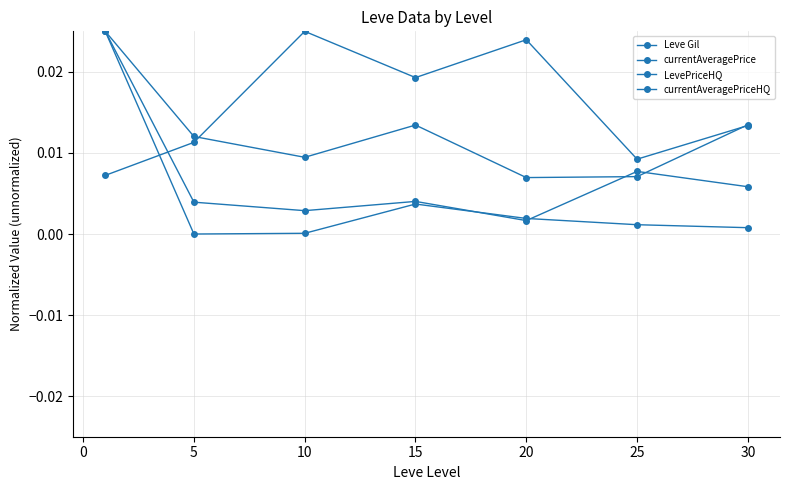

Is this an area chart (filled region under the line)?

No